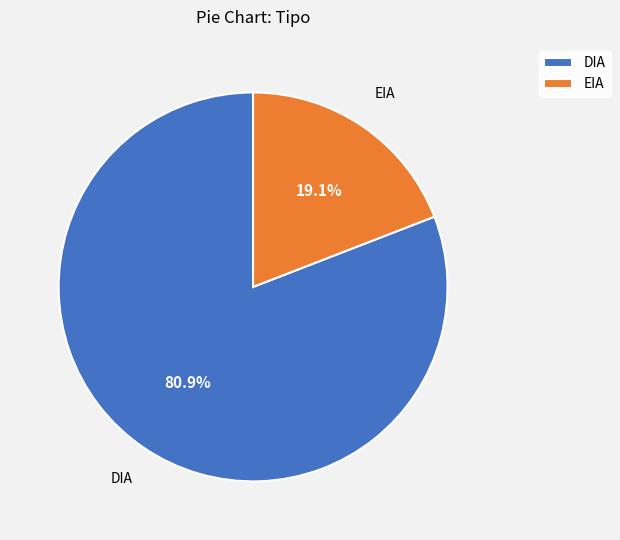

To the nearest percent, what is the difference between the DIA and EIA slice percentages?

62%